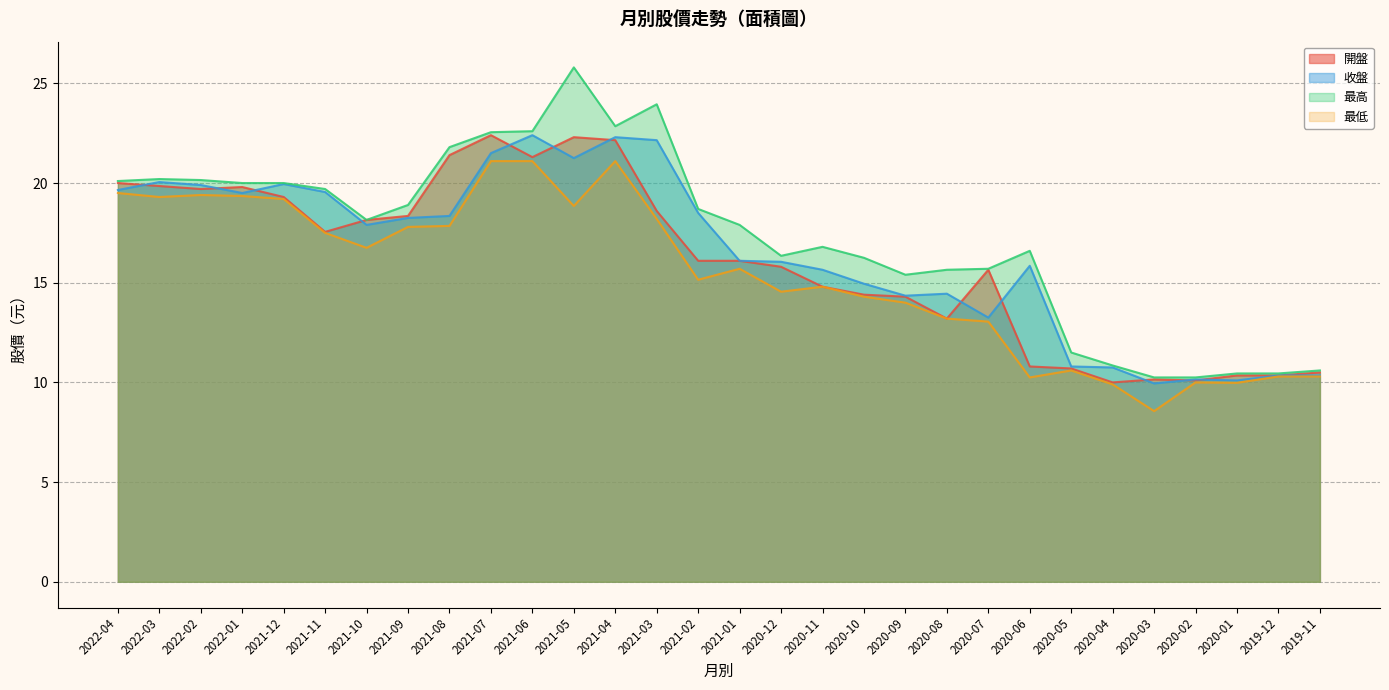

At how many categories does at least one series exceed 17?

16